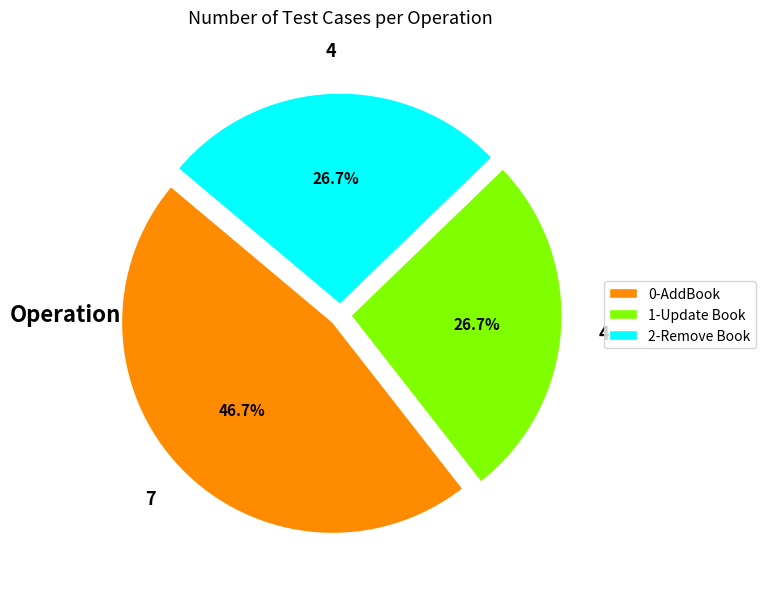

How many slices are in this pie chart?

3